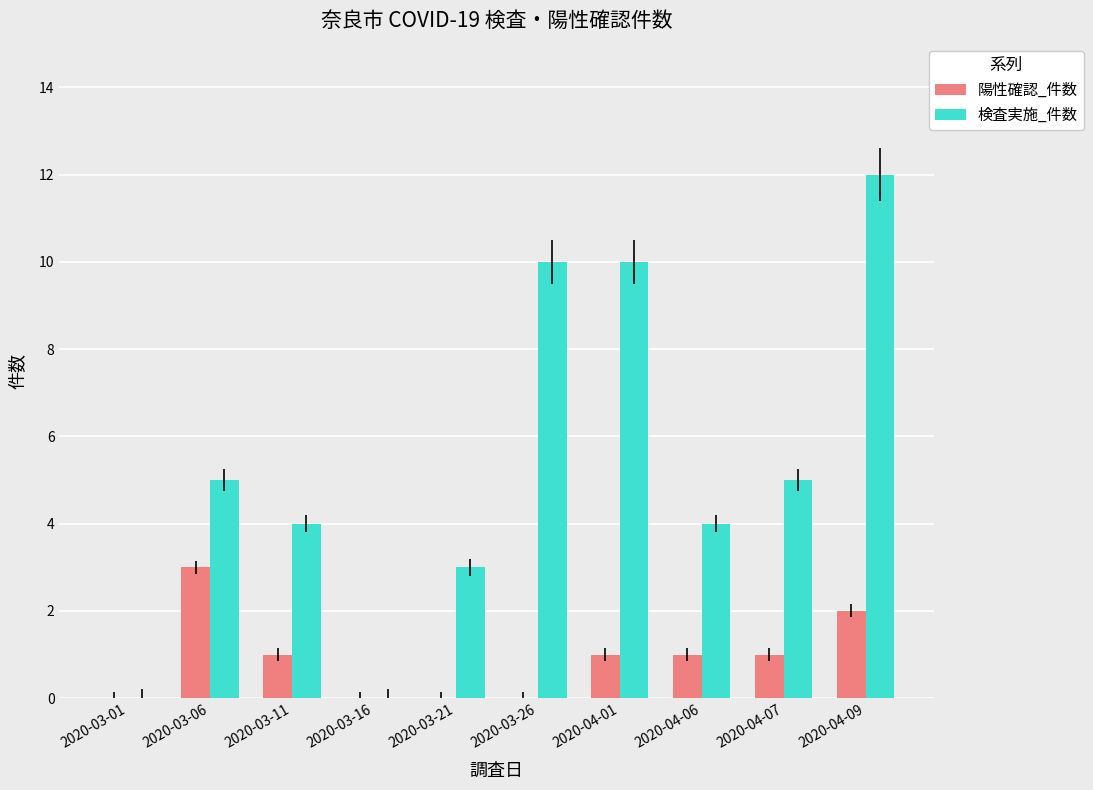

What is the sum of all 陽性確認_件数 values?

9